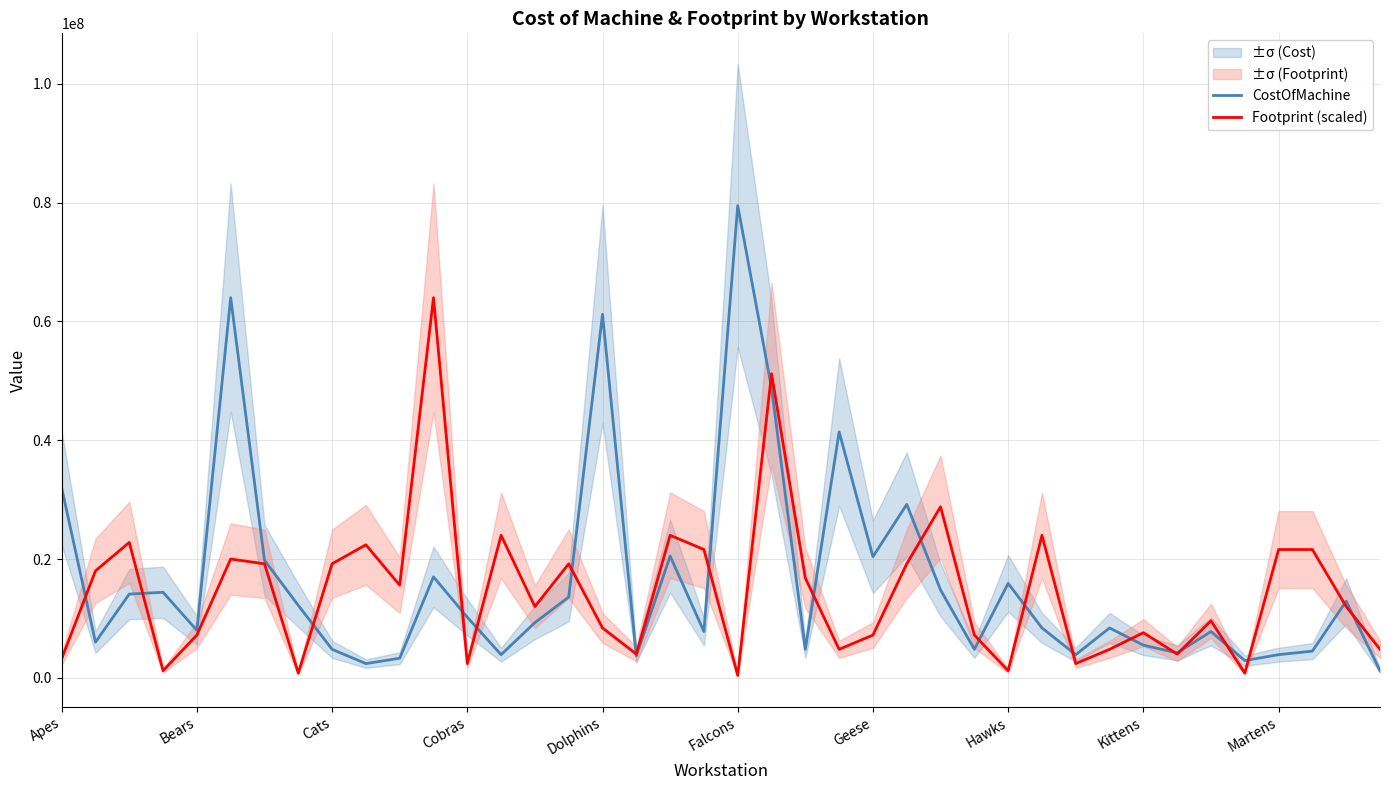

True or false: Footprint (scaled) and CostOfMachine intersect in this chart.

True